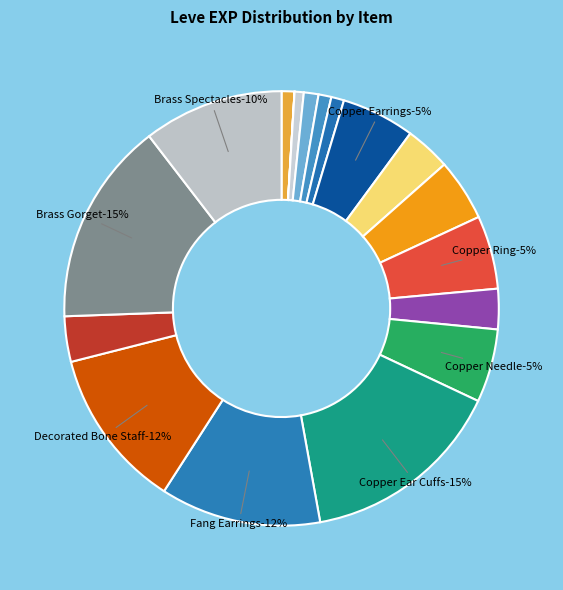

Is there any slice that represents more than half of the pie?

No